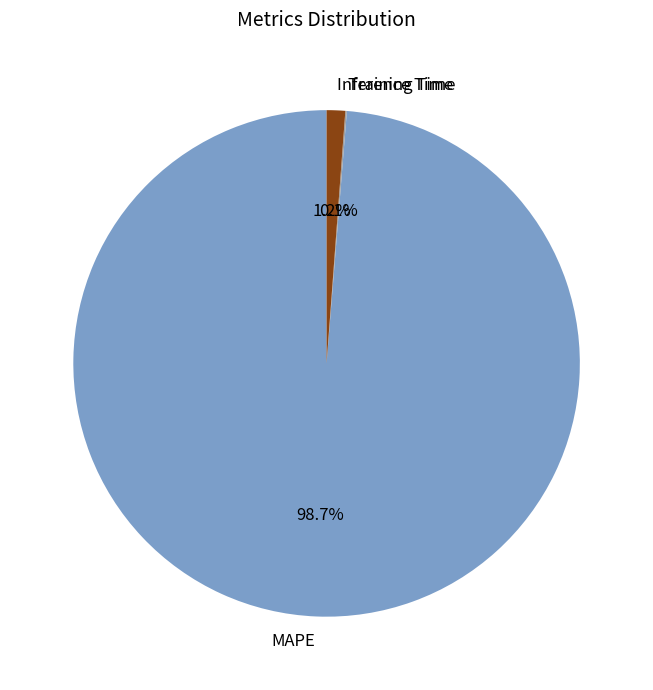

Is MAPE the majority of the pie?

Yes